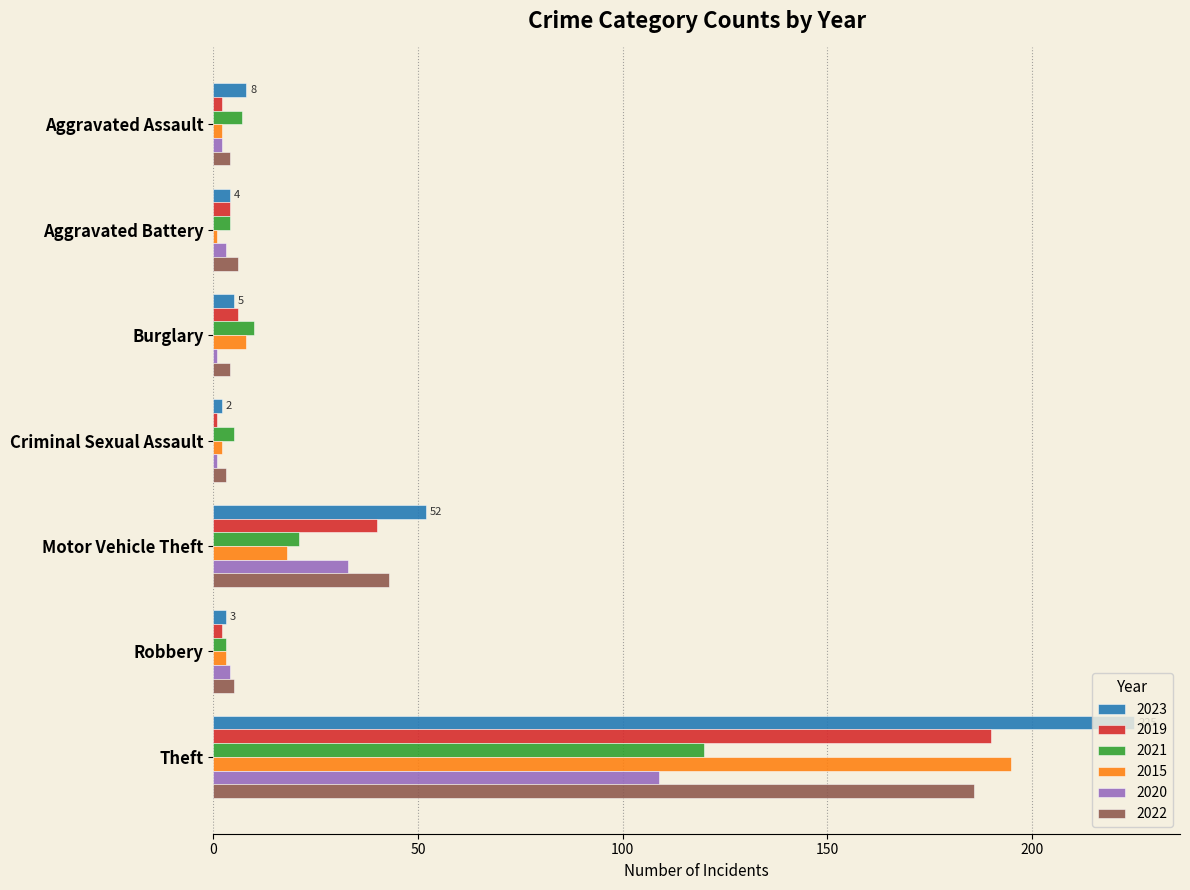

What is the difference between the maximum and minimum values in the 2023 series?

223